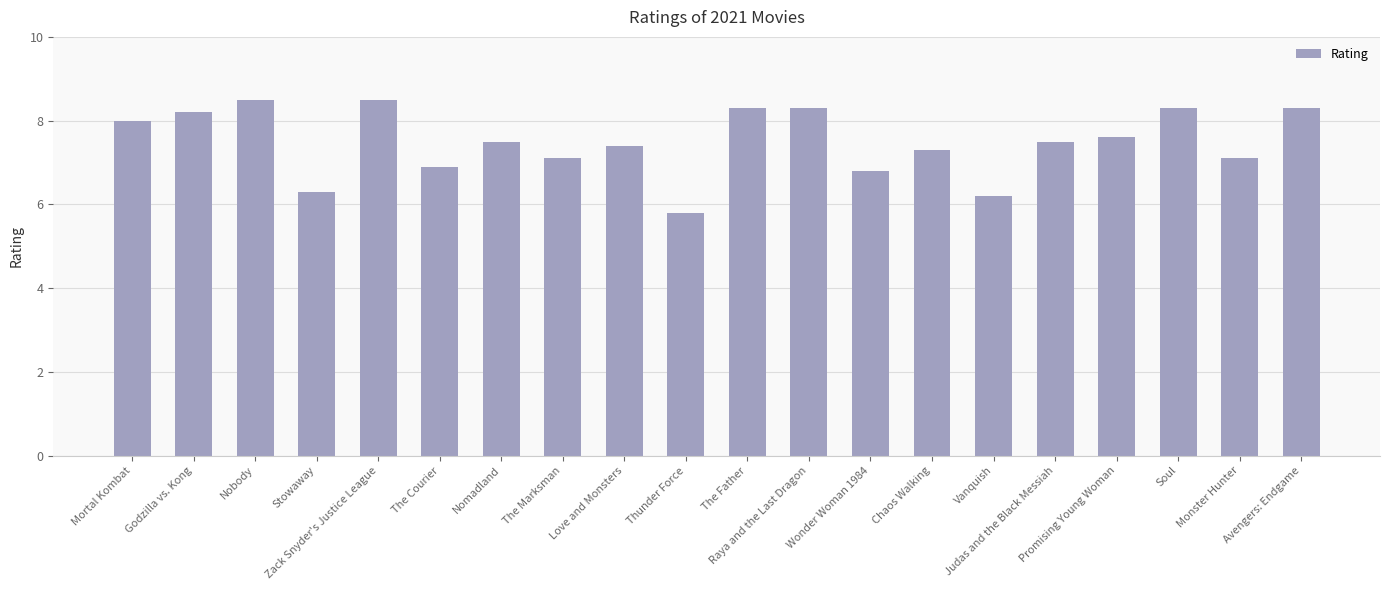

What is the label of the 9th bar from the right?

Raya and the Last Dragon